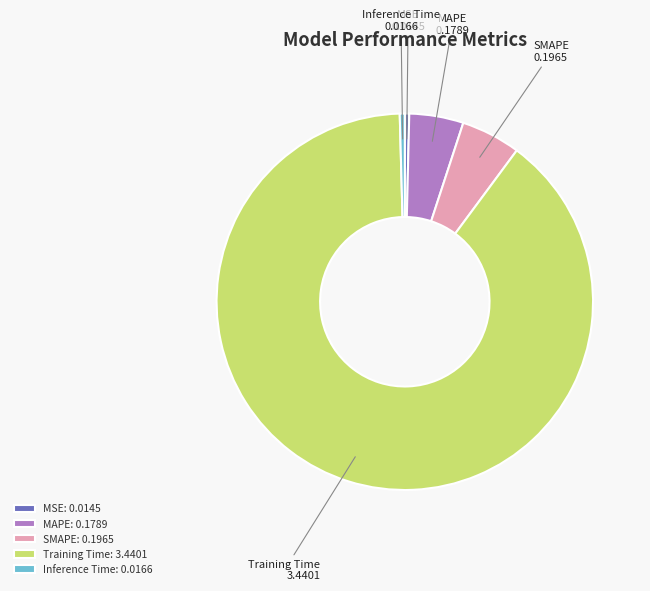

Is Training Time the majority of the pie?

Yes